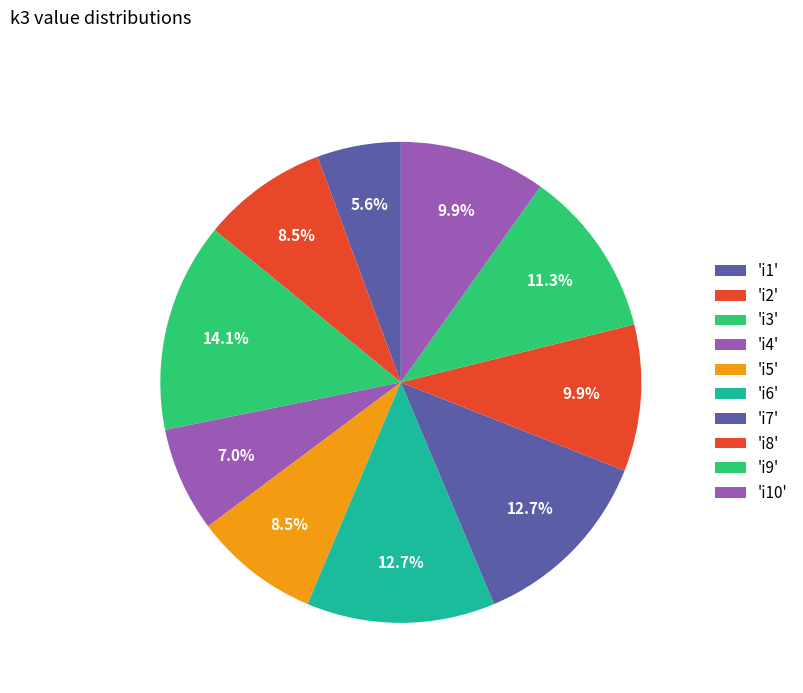

How many segments does this pie chart have?

10